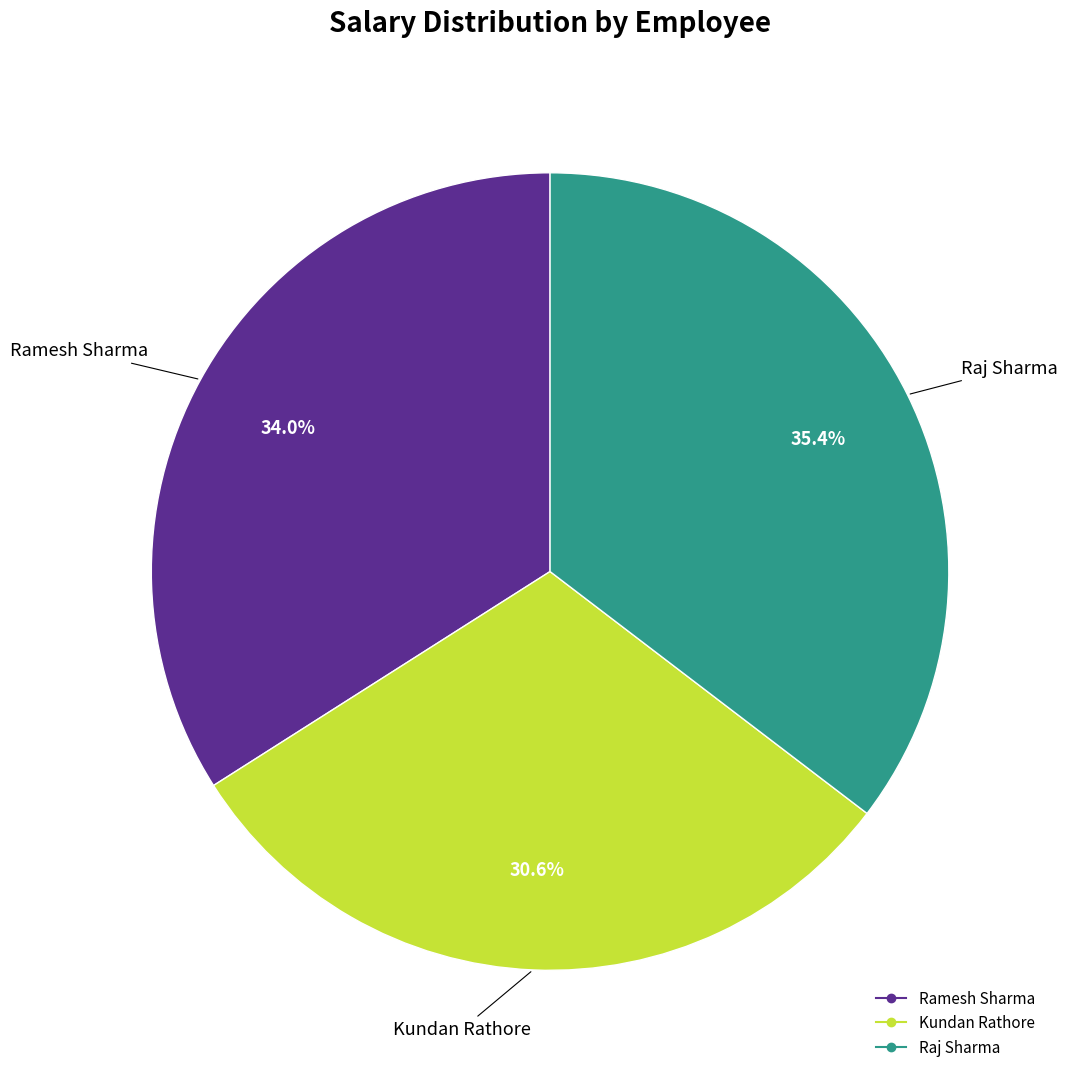

To the nearest percent, what portion does Ramesh Sharma represent?

34%